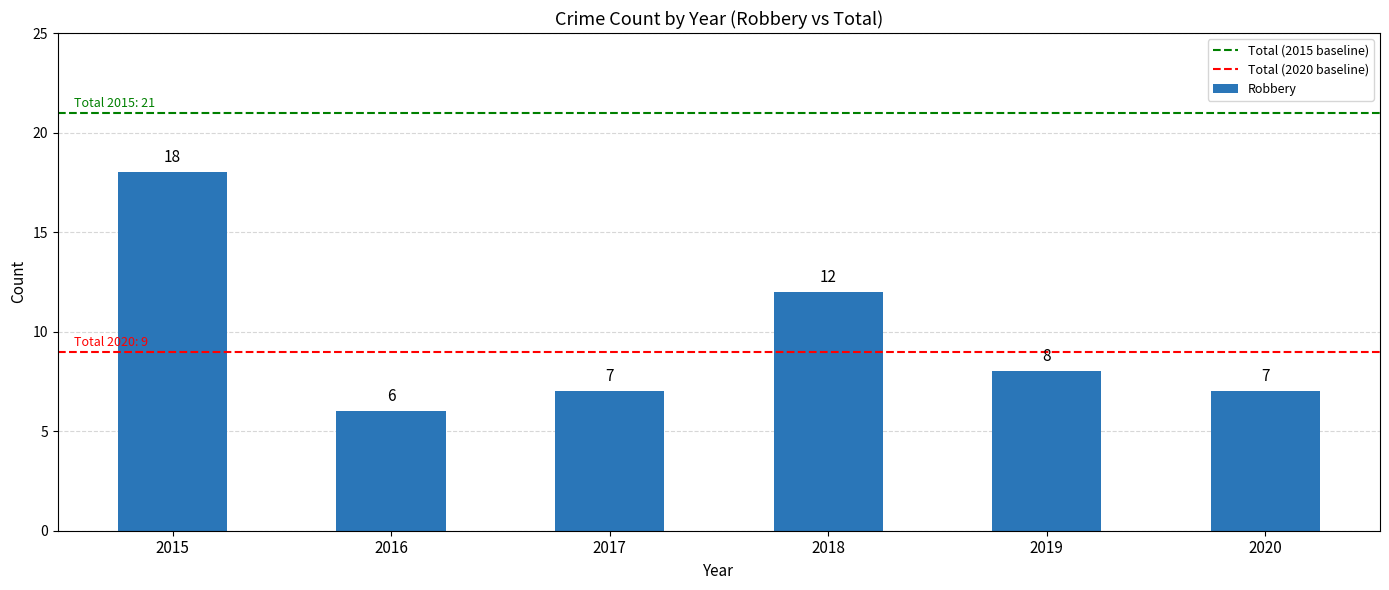

Is it true that the value at 2020 is 3?

False